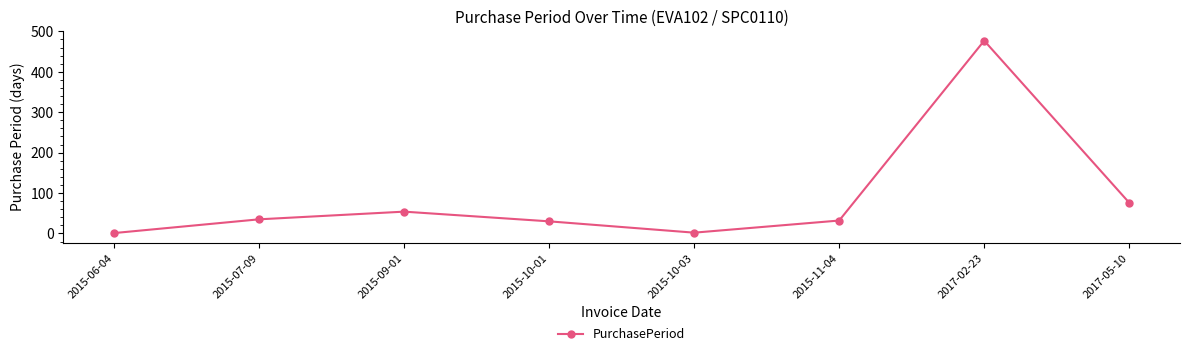

The value at 2015-07-09 is 35. True or false?

True